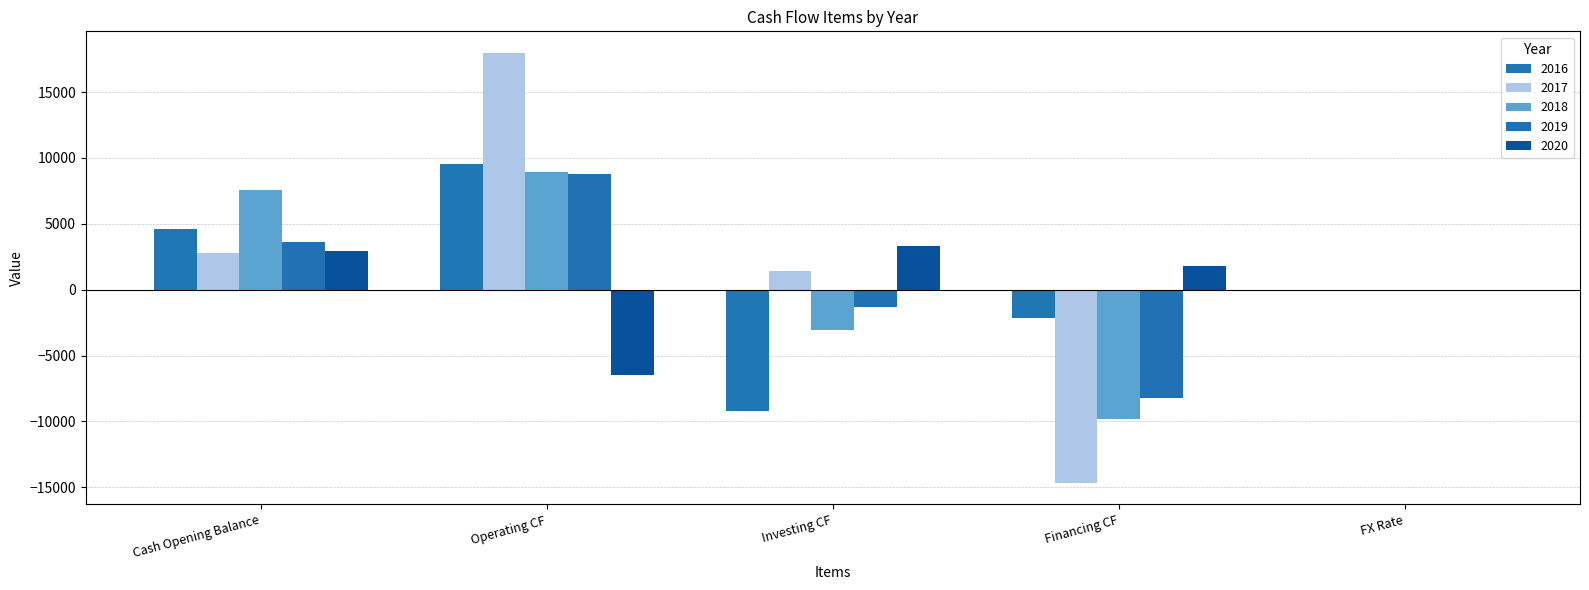

Where is 2019 nearest to the value 318?

FX Rate